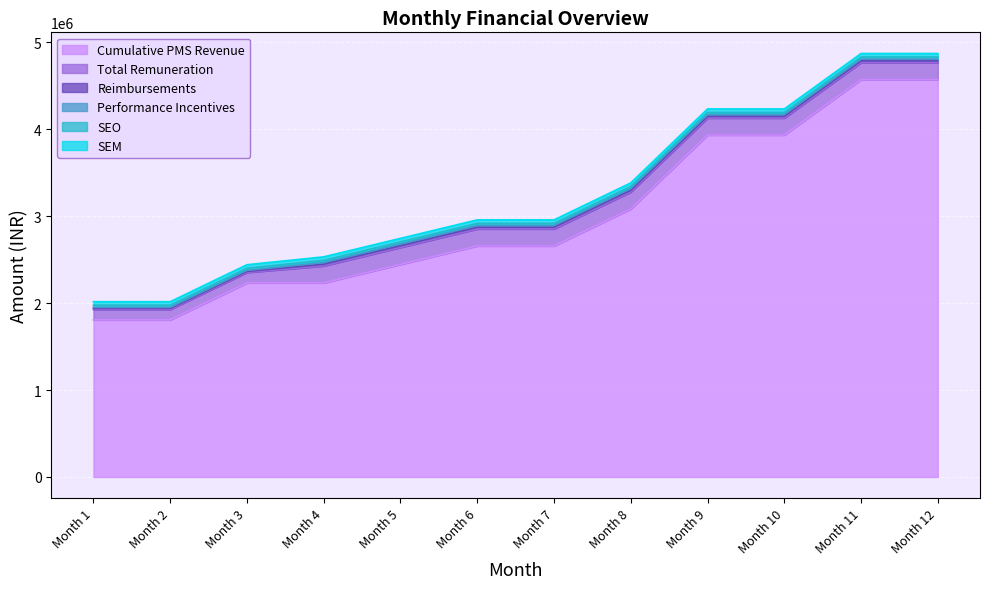

True or false: SEO and Total Remuneration intersect in this chart.

False